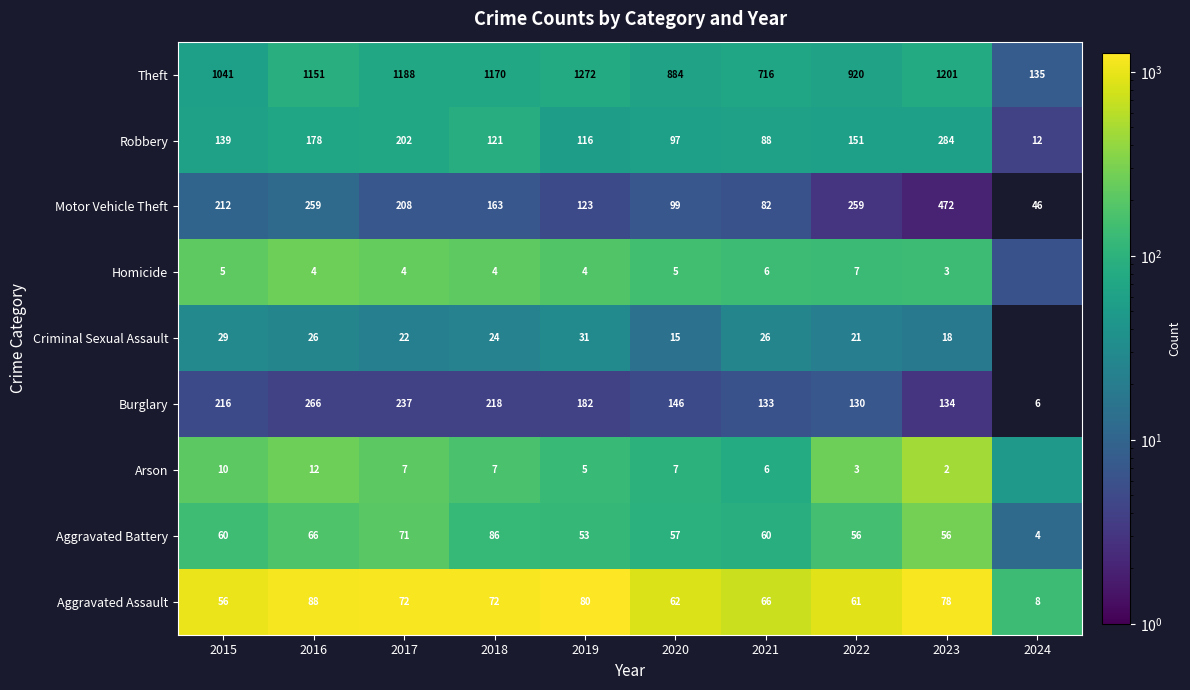

Rank the series at 2017 from lowest to highest value.

Homicide, Arson, Criminal Sexual Assault, Aggravated Battery, Aggravated Assault, Robbery, Motor Vehicle Theft, Burglary, Theft